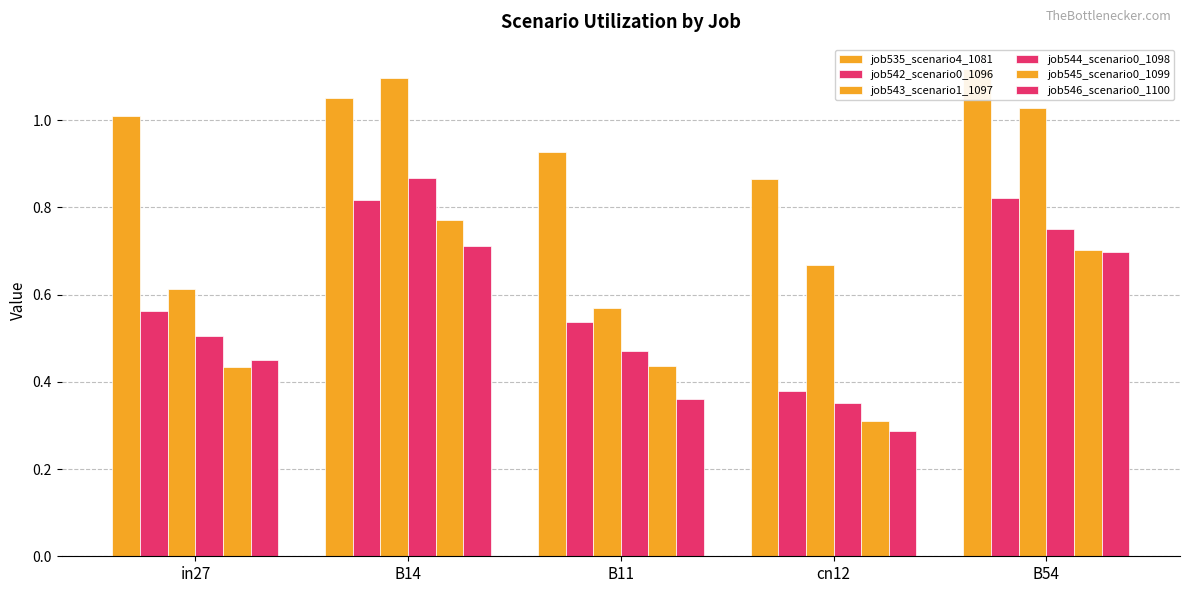

What are all the series names shown in the legend?

job535_scenario4_1081, job542_scenario0_1096, job543_scenario1_1097, job544_scenario0_1098, job545_scenario0_1099, job546_scenario0_1100